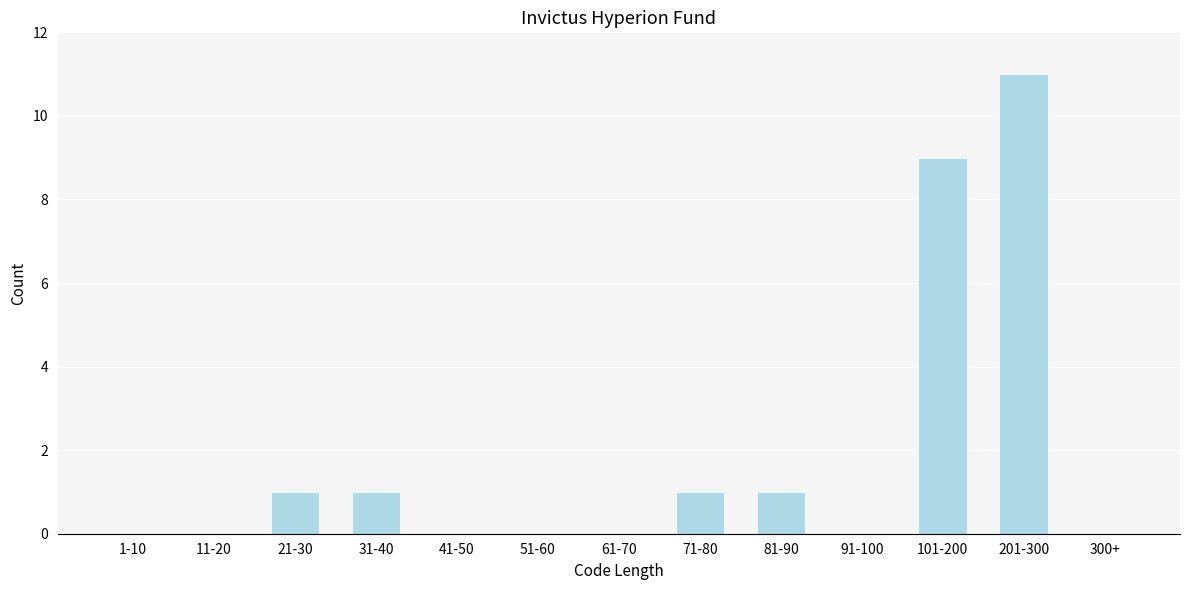

Reading left to right, list all the values displayed in this chart.

1-10=0	11-20=0	21-30=1	31-40=1	41-50=0	51-60=0	61-70=0	71-80=1	81-90=1	91-100=0	101-200=9	201-300=11	300+=0